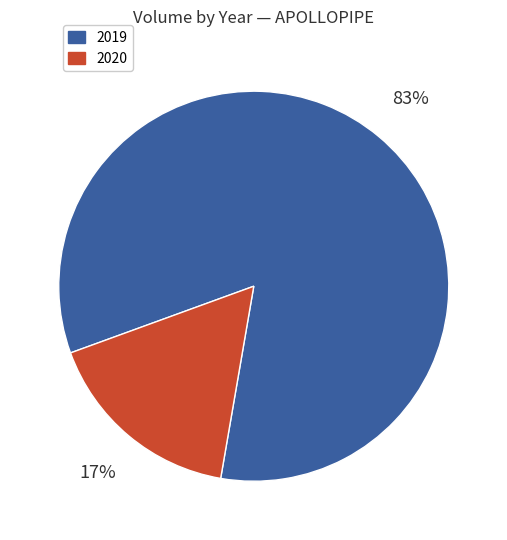

To the nearest percent, what is the average slice percentage?

50%